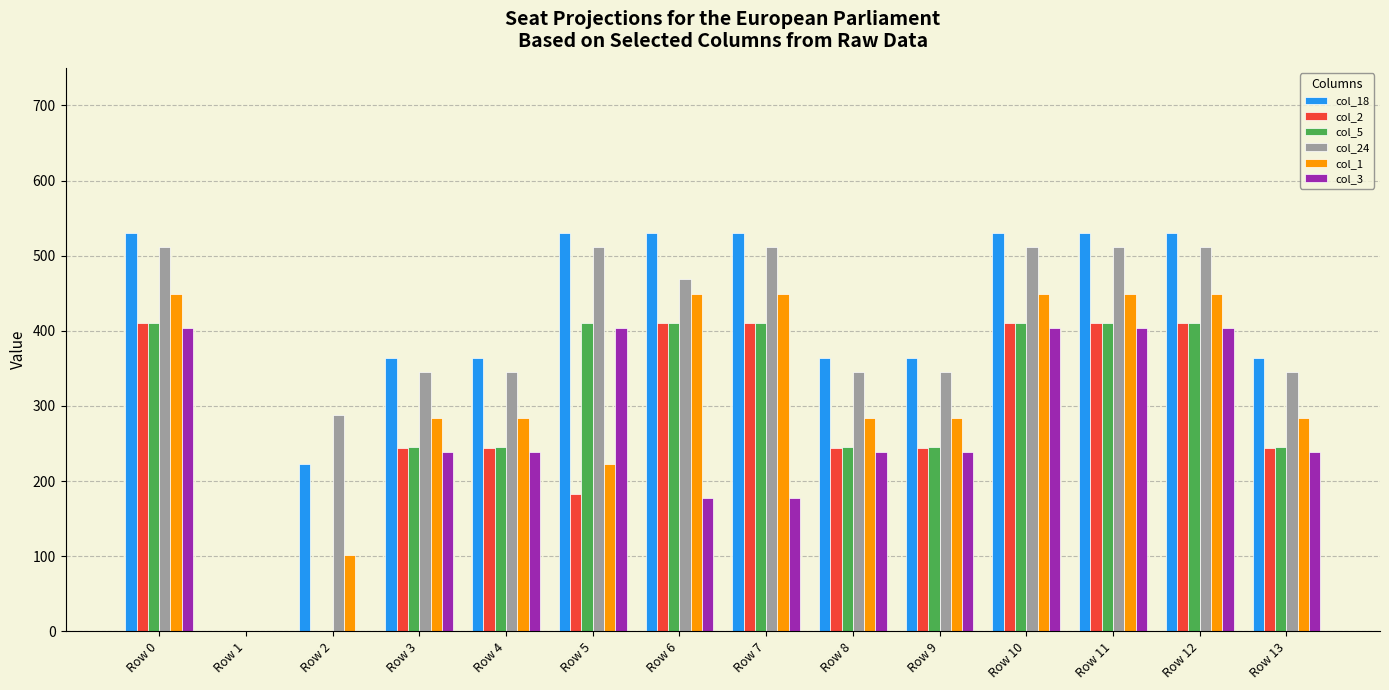

Is the value of col_2 at Row 8 greater than the value of col_3 at Row 6?

Yes